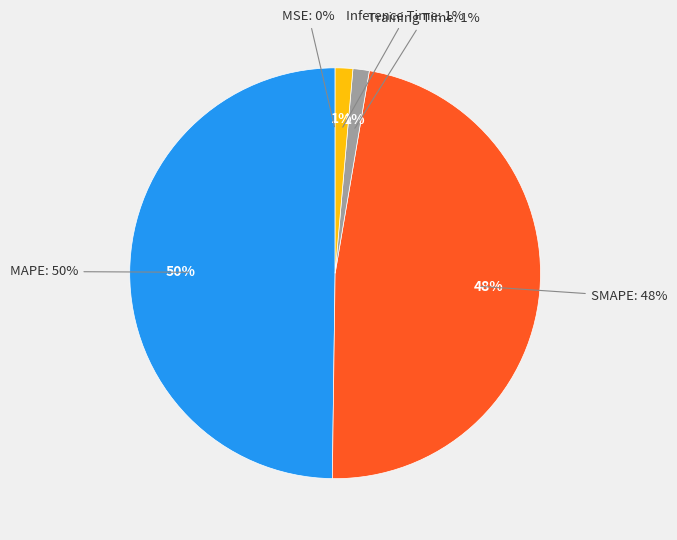

Which category has the biggest portion of the pie?

MAPE